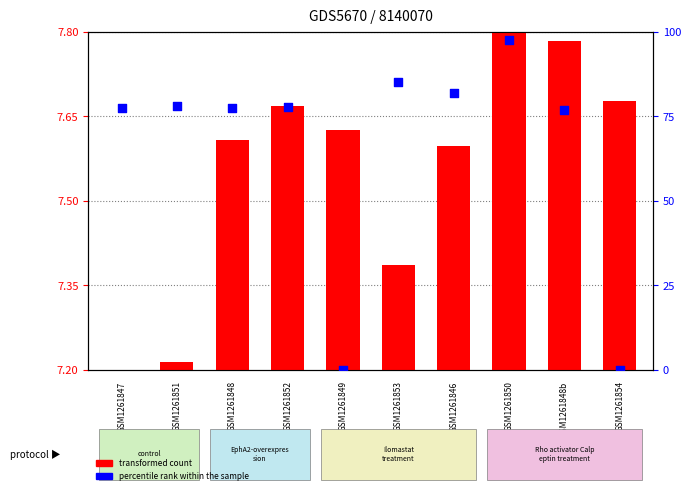

Which series reaches the minimum Y coordinate?

percentile rank within the sample